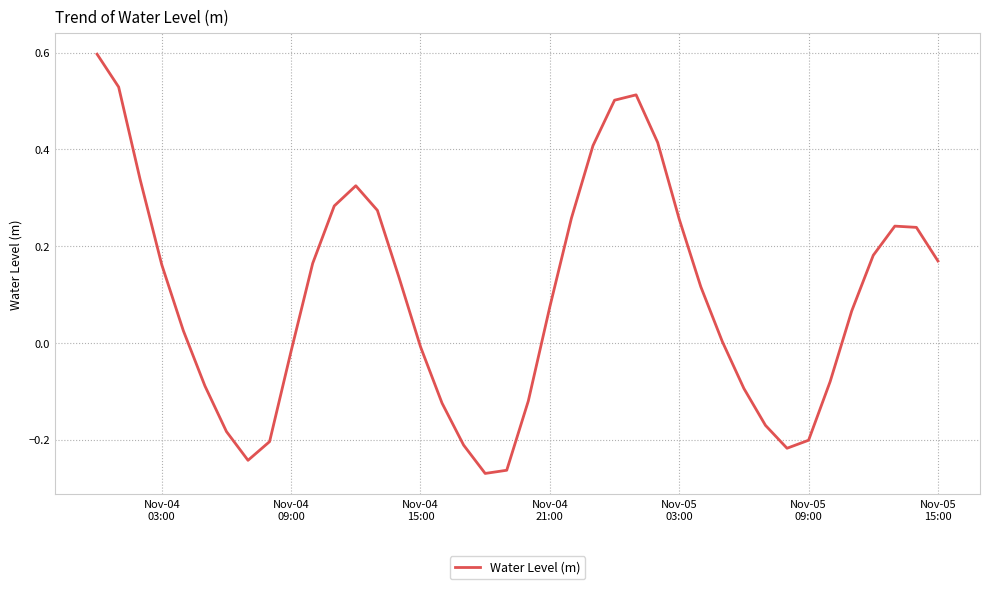

What is the difference between the maximum and second lowest values?

0.9